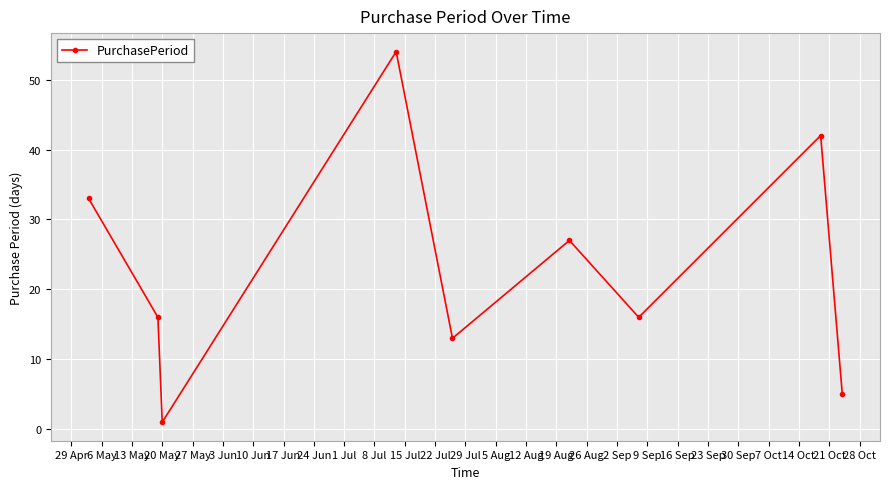

What is the greatest value displayed?

54